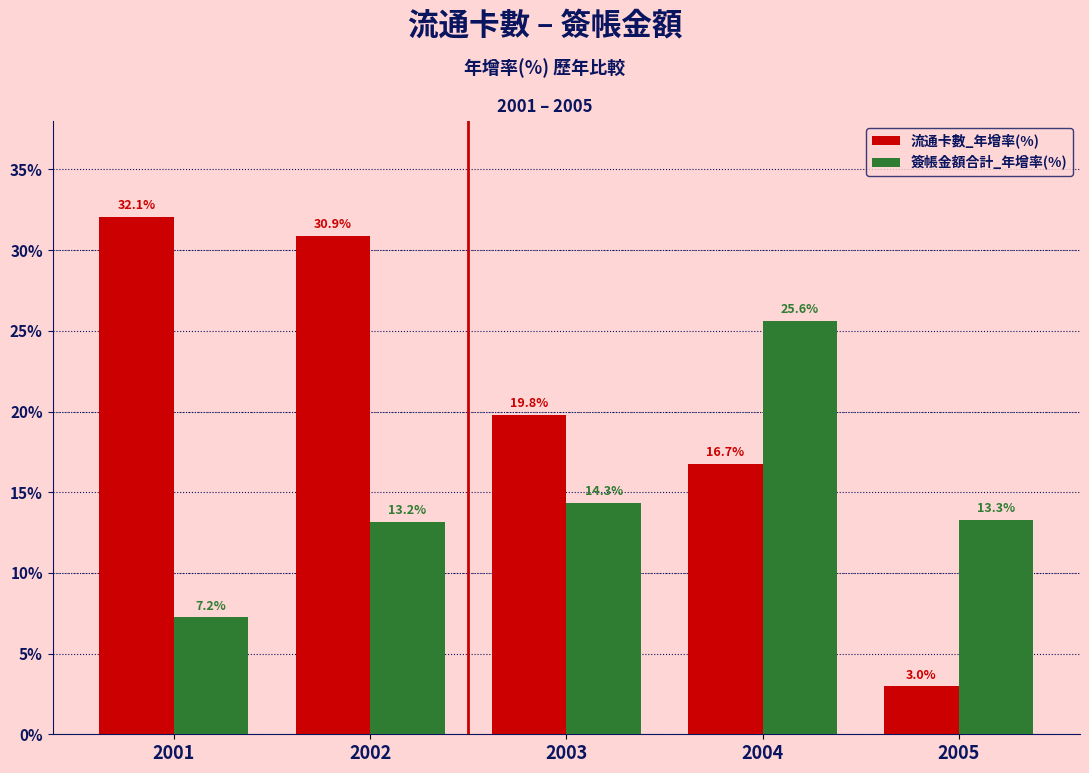

What is the maximum value shown in the chart?

32.1